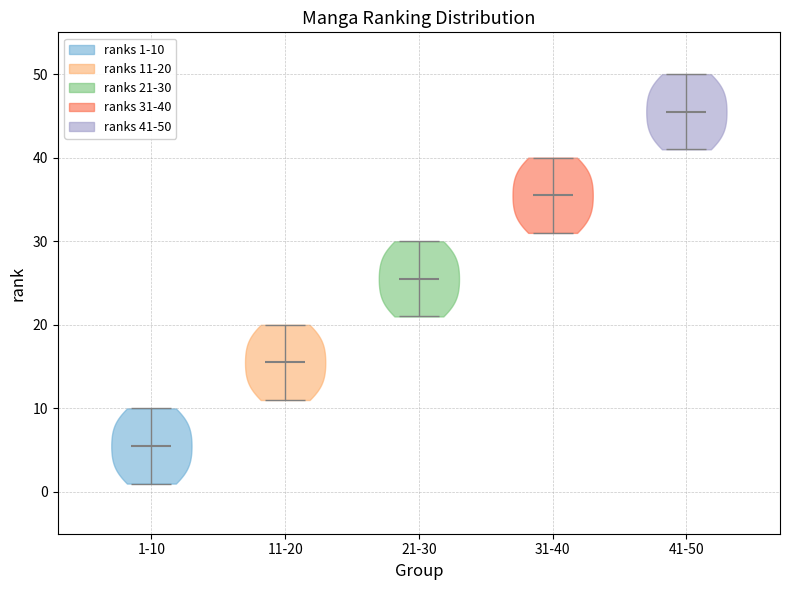

Reading left to right, read every violin against the y-axis: where its median line is, and the lowest and highest points it reaches. The values are not printed on the chart, so give them approximately, as read against the axis.

1-10: median line 6, lowest point 1, highest point 10
11-20: median line 16, lowest point 11, highest point 20
21-30: median line 26, lowest point 21, highest point 30
31-40: median line 36, lowest point 31, highest point 40
41-50: median line 46, lowest point 41, highest point 50